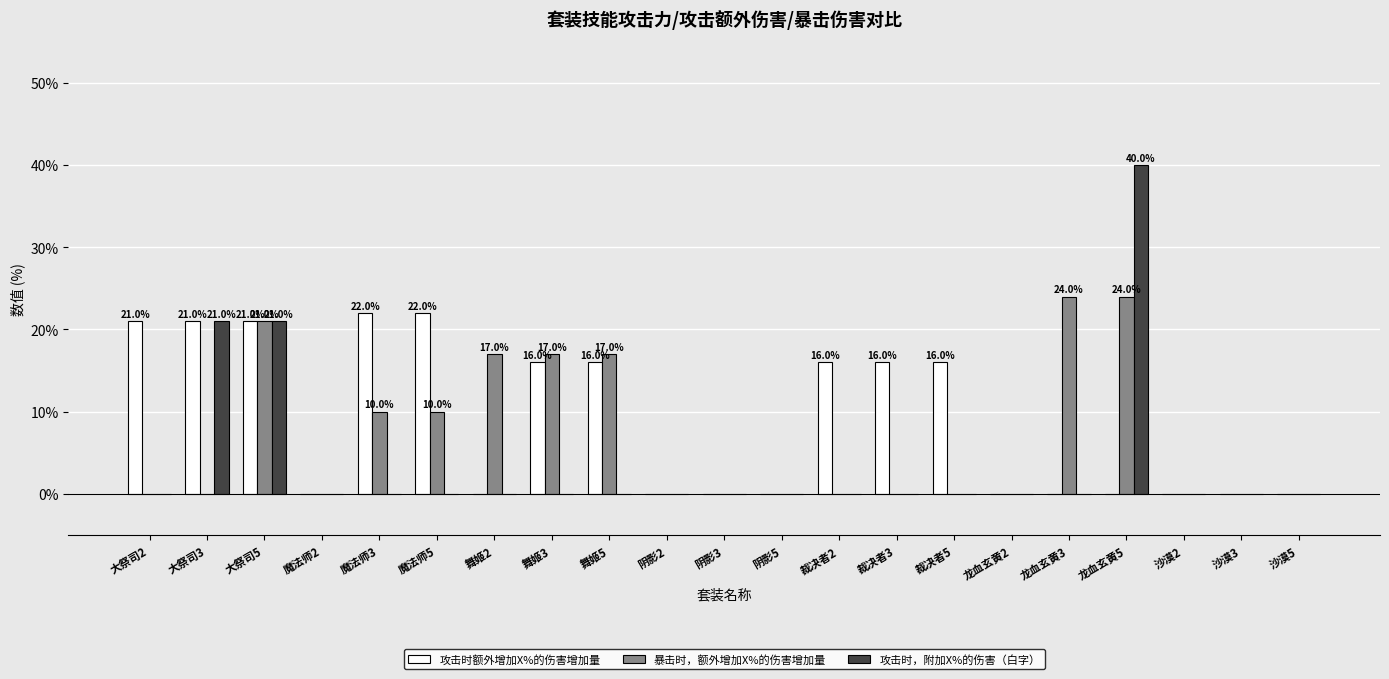

At which label does 攻击时，附加X%的伤害（白字） reach its peak?

龙血玄黄5